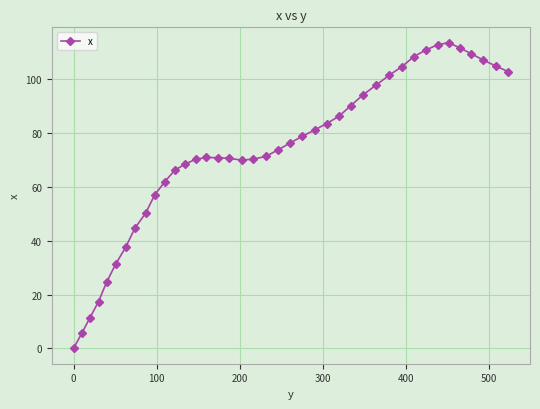

What is the value of the 19th point from the left?

70.4